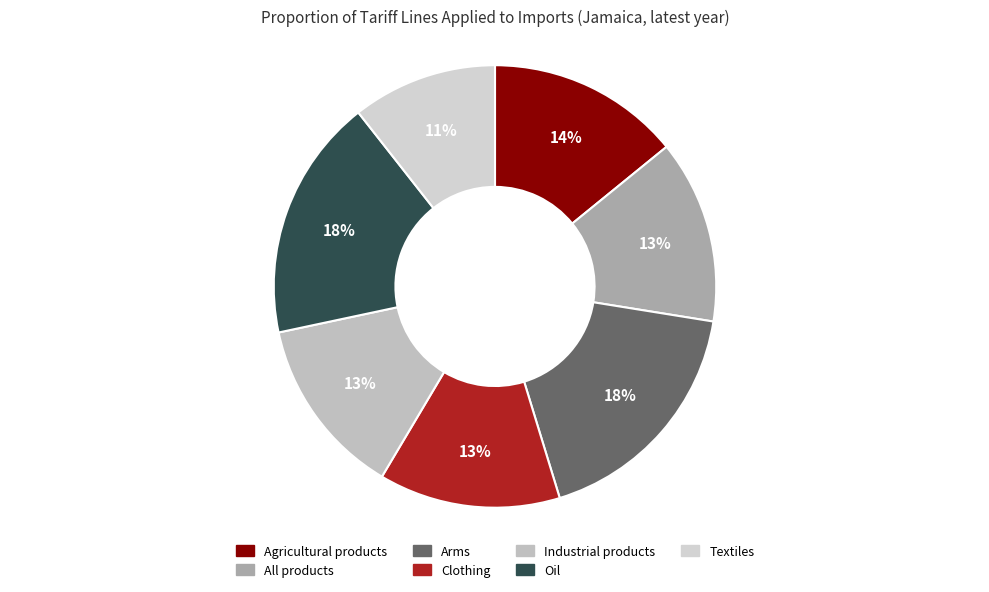

True or false: Agricultural products accounts for 14% of the total.

True